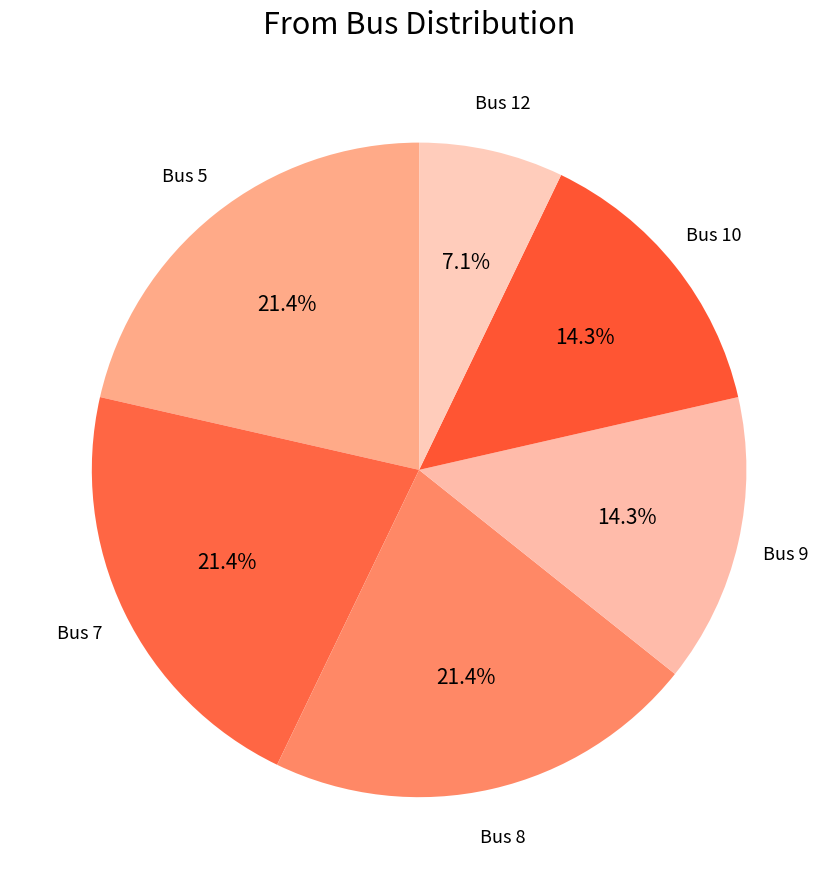

Which category has the smallest portion of the pie?

Bus 12